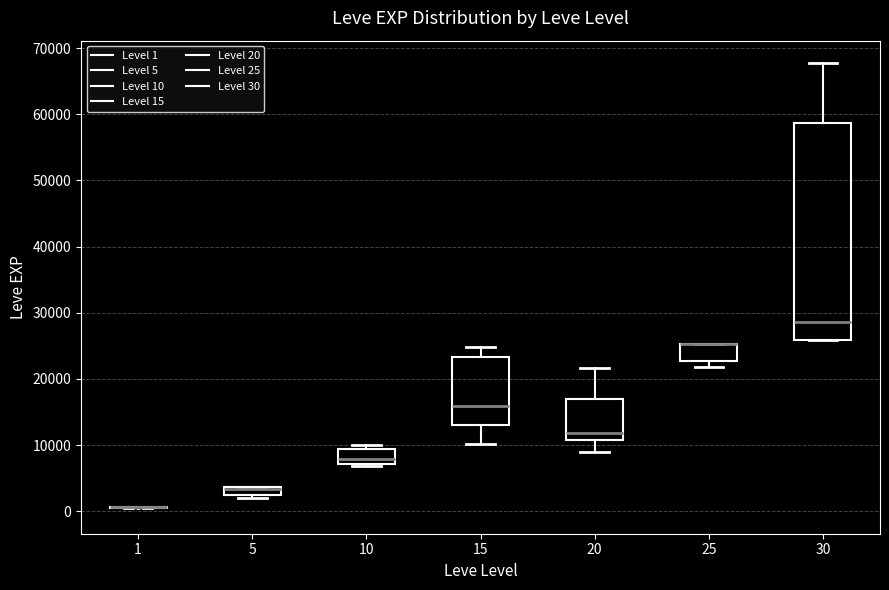

Where is the lower edge of the box at x = 30 on the y-axis? The values are not printed on the chart, so give them approximately, as read against the axis.

26000